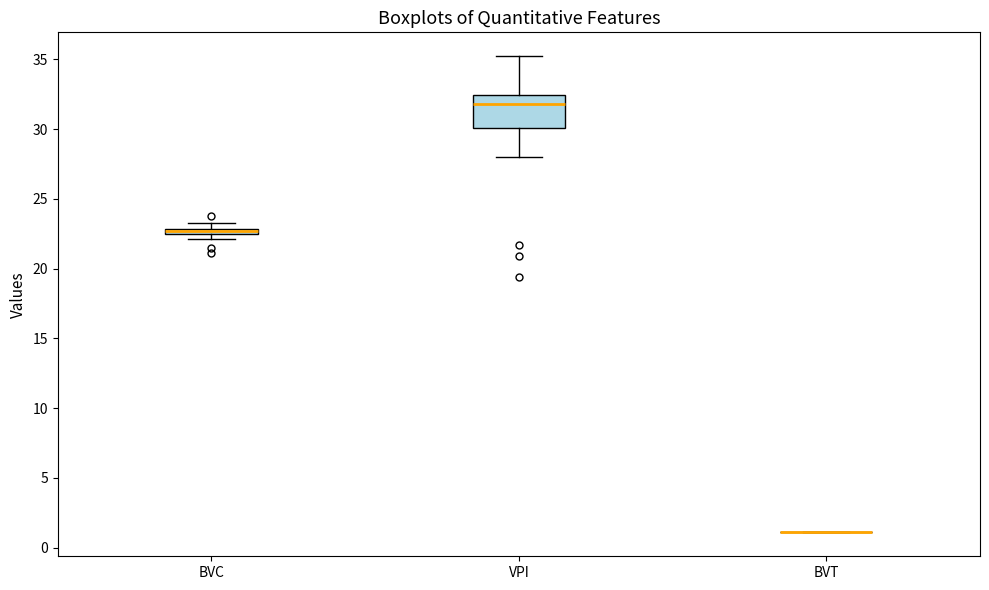

Which box is the tallest, from its lower edge to its upper edge?

VPI